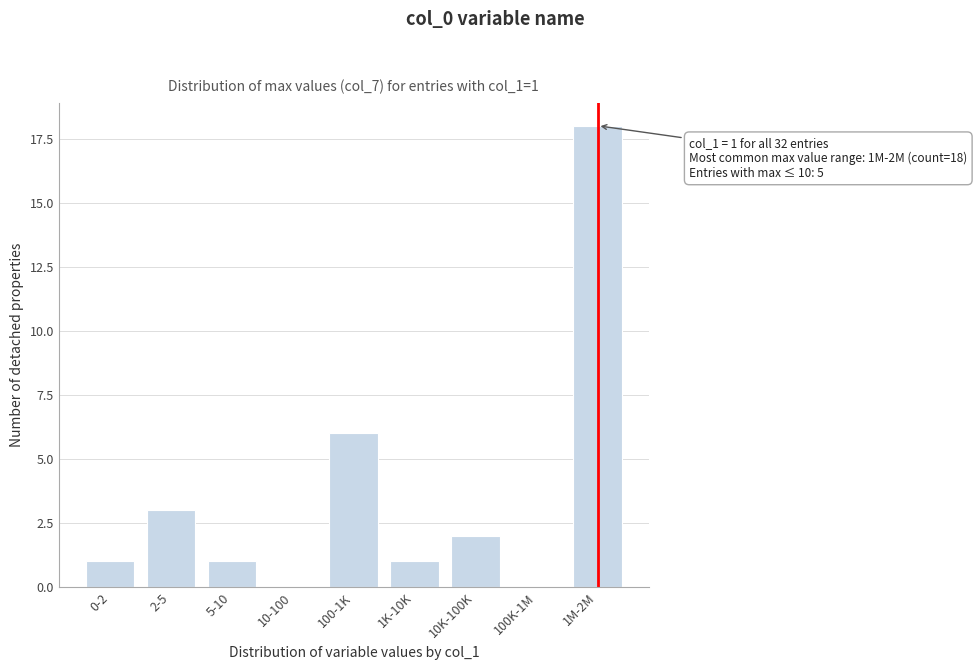

Reading left to right, list all the values displayed in this chart.

0-2=1	2-5=3	5-10=1	10-100=0	100-1K=6	1K-10K=1	10K-100K=2	100K-1M=0	1M-2M=18